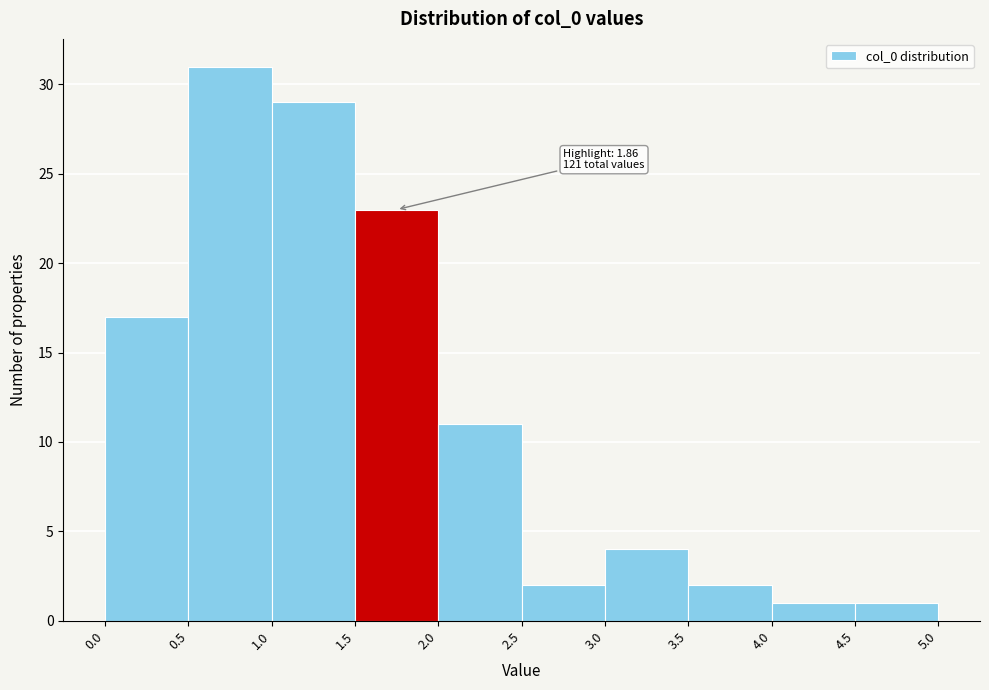

Over which range of the x-axis is the bar tallest?

0.5 to 1.0